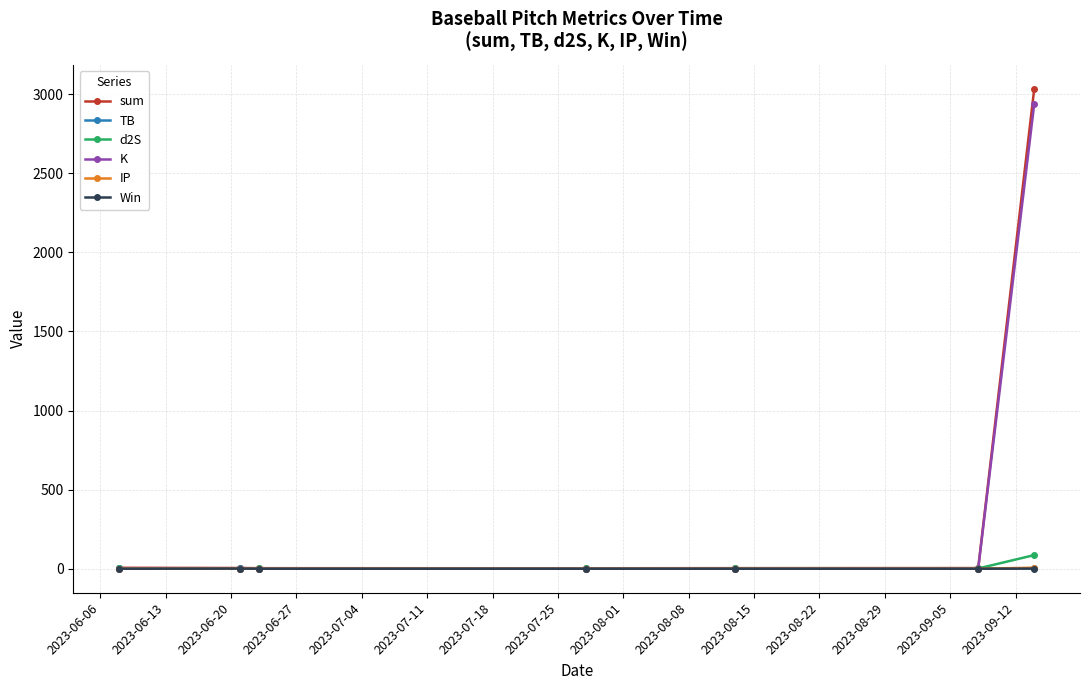

Which series has the largest range (max minus min)?

sum